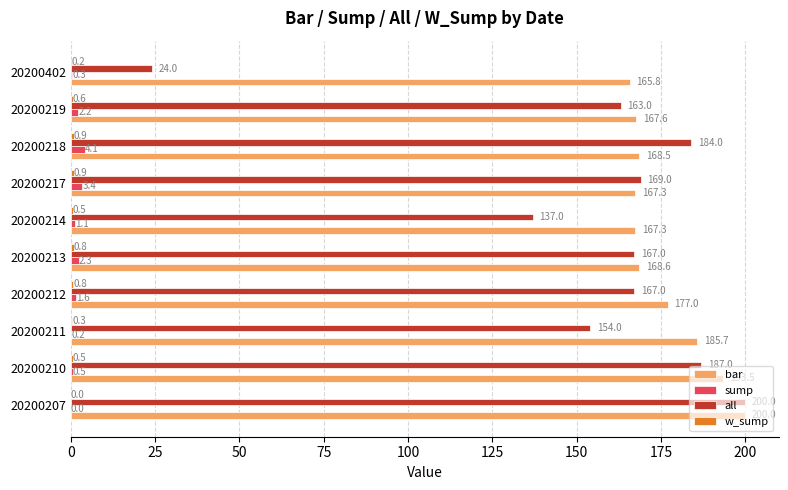

True or false: all has a value of 184.0 at 20200218.

True